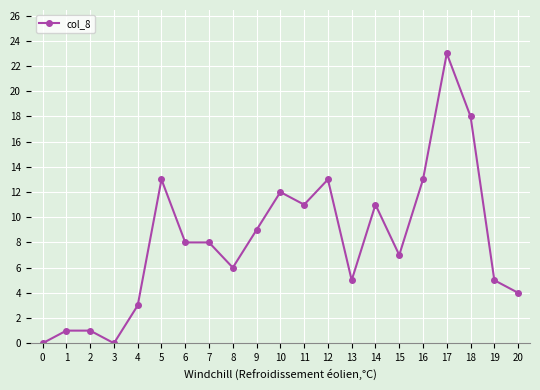

What is the value of the 14th point from the left?

5